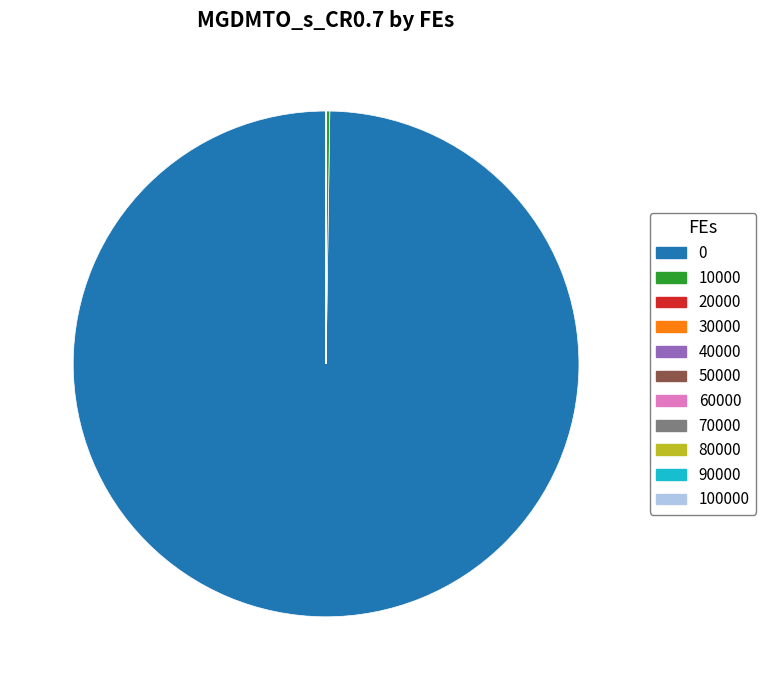

Is there a majority slice in this chart?

Yes